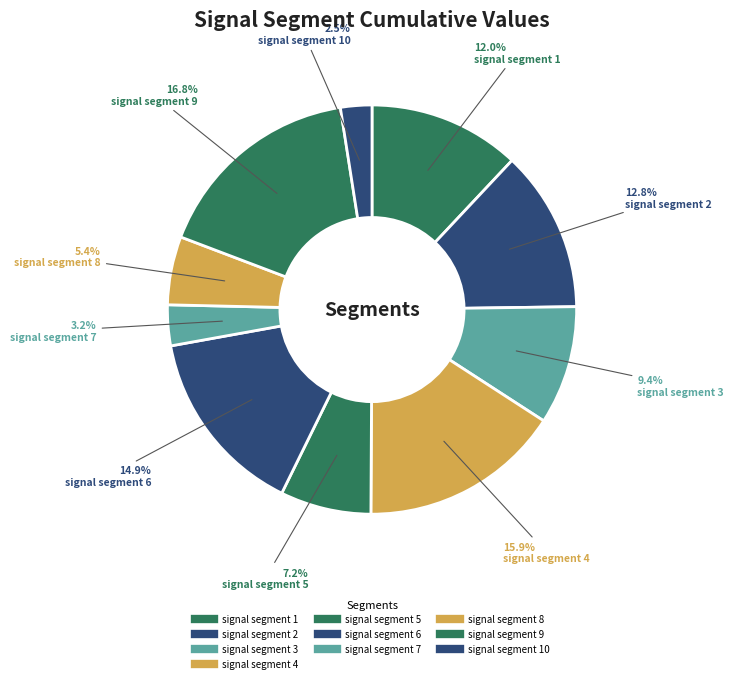

How many segments does this pie chart have?

10